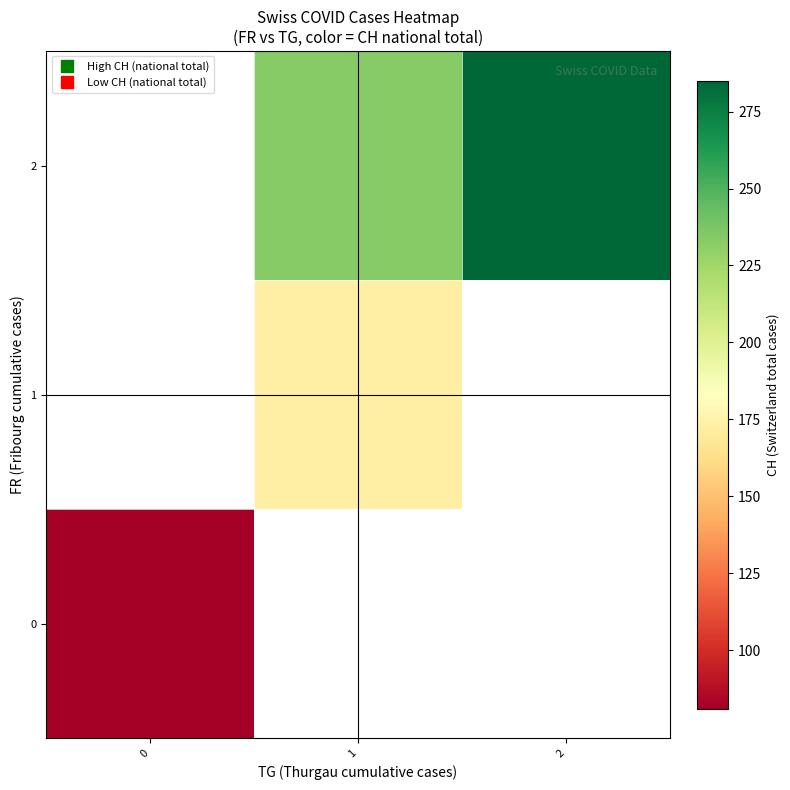

Count the number of data series in this chart.

3